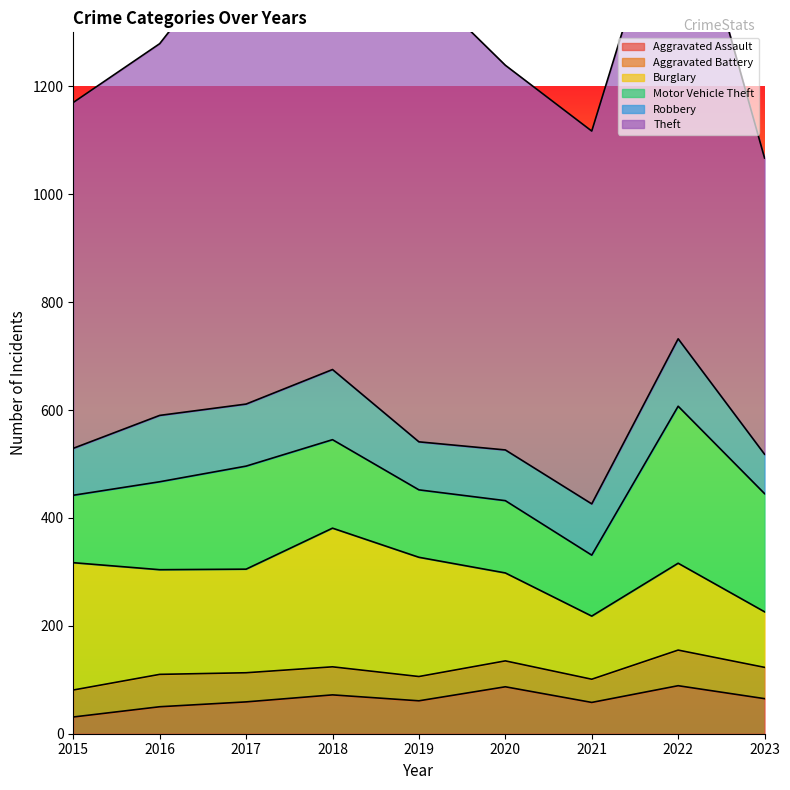

Which series changed the most between 2016 and 2019?

Theft